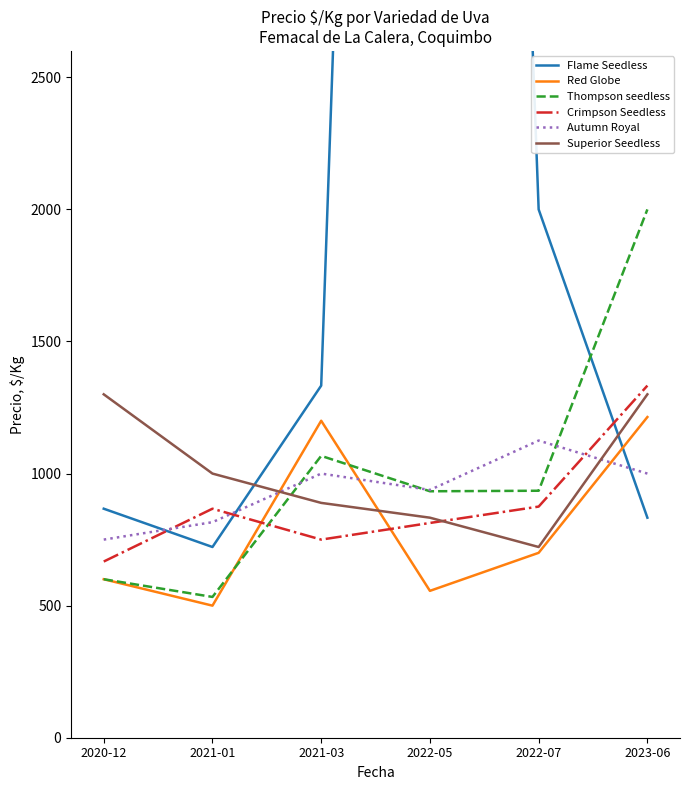

What is the label of the 4th point from the left?

2022-05